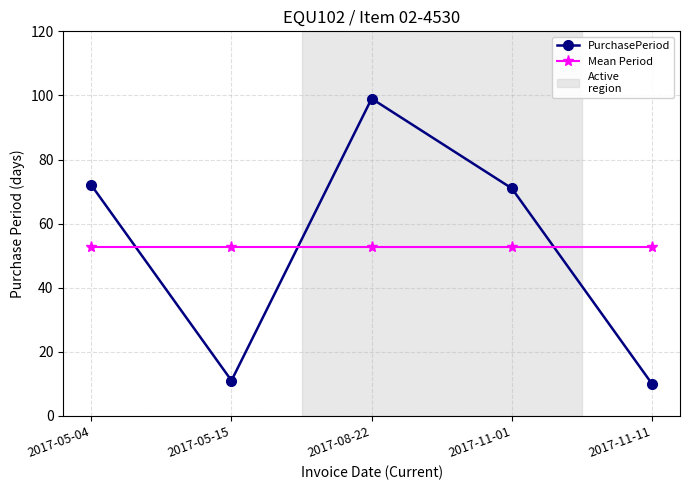

What is the label of the 5th point from the left?

2017-11-11